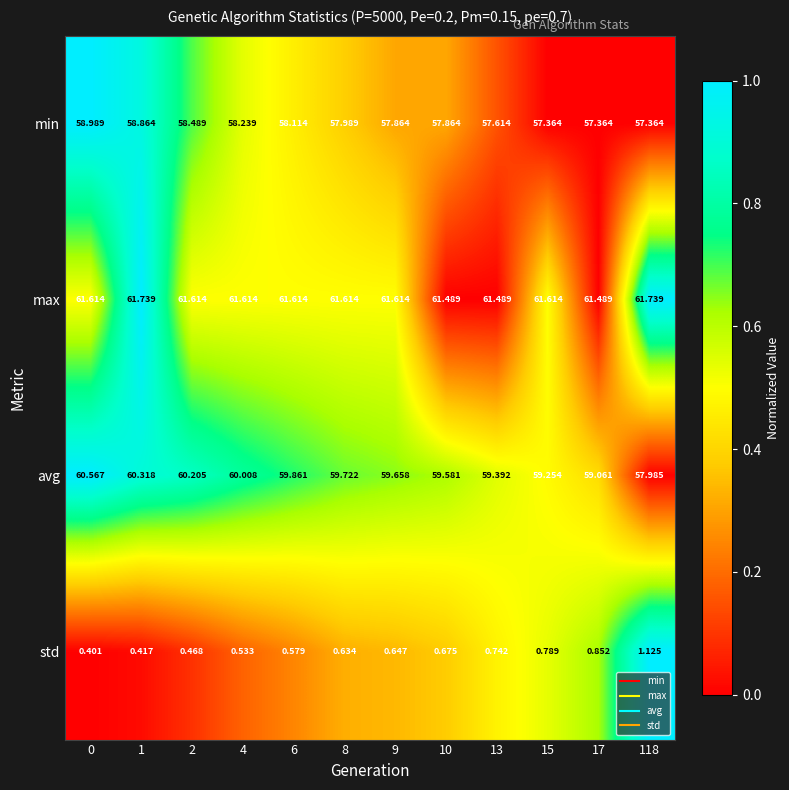

Between 10 and 15, which series saw the biggest shift?

min